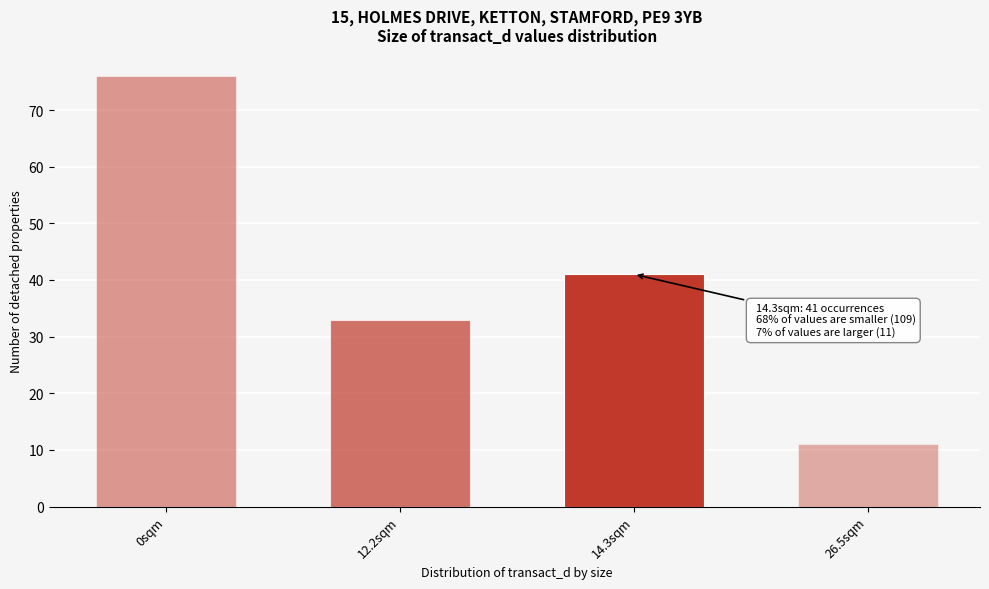

Reading right to left, extract all data points from this chart.

26.5sqm=11	14.3sqm=41	12.2sqm=33	0sqm=76